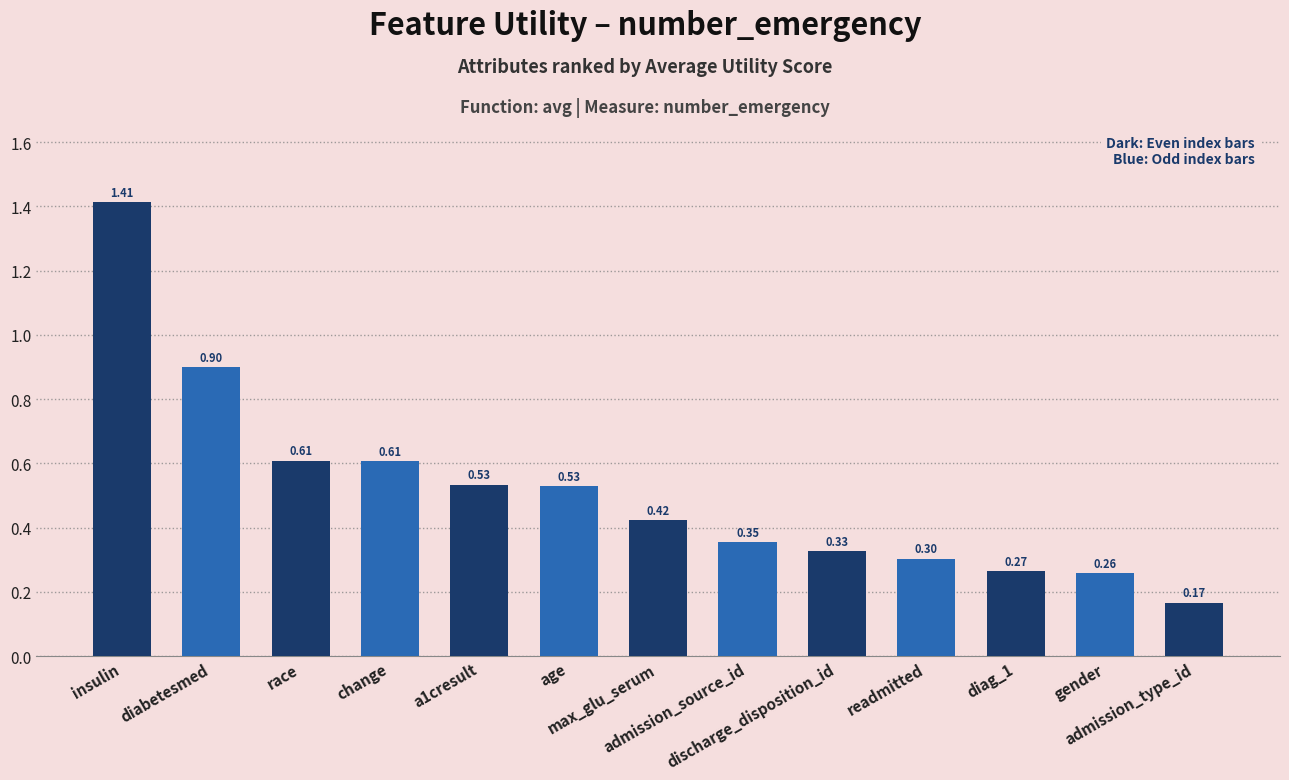

Is it true that the value at race is 0.9?

False